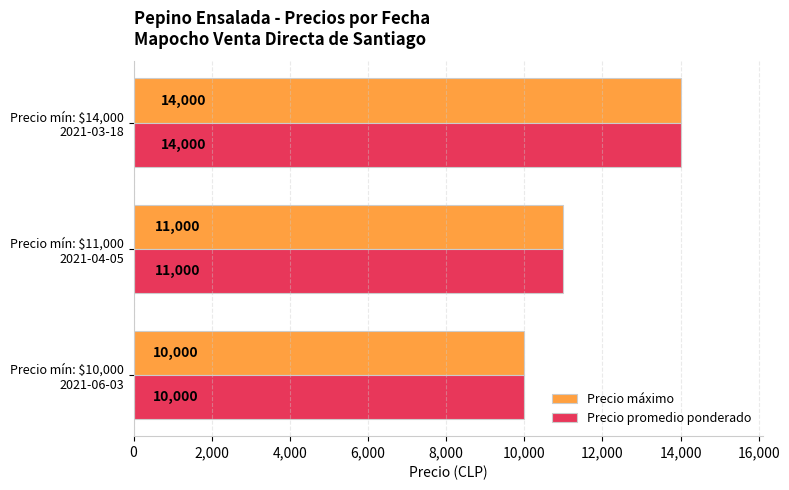

At which category is the sum across all series the highest?

Precio mín: $14,000
2021-03-18